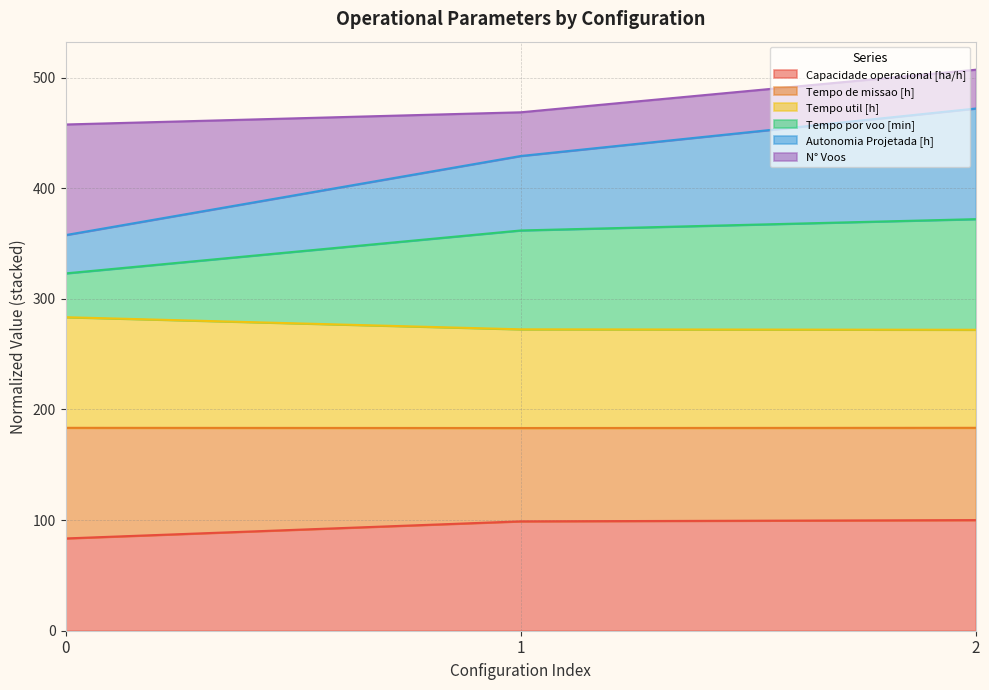

Is it true that Capacidade operacional [ha/h] equals 83.4 at 0?

True